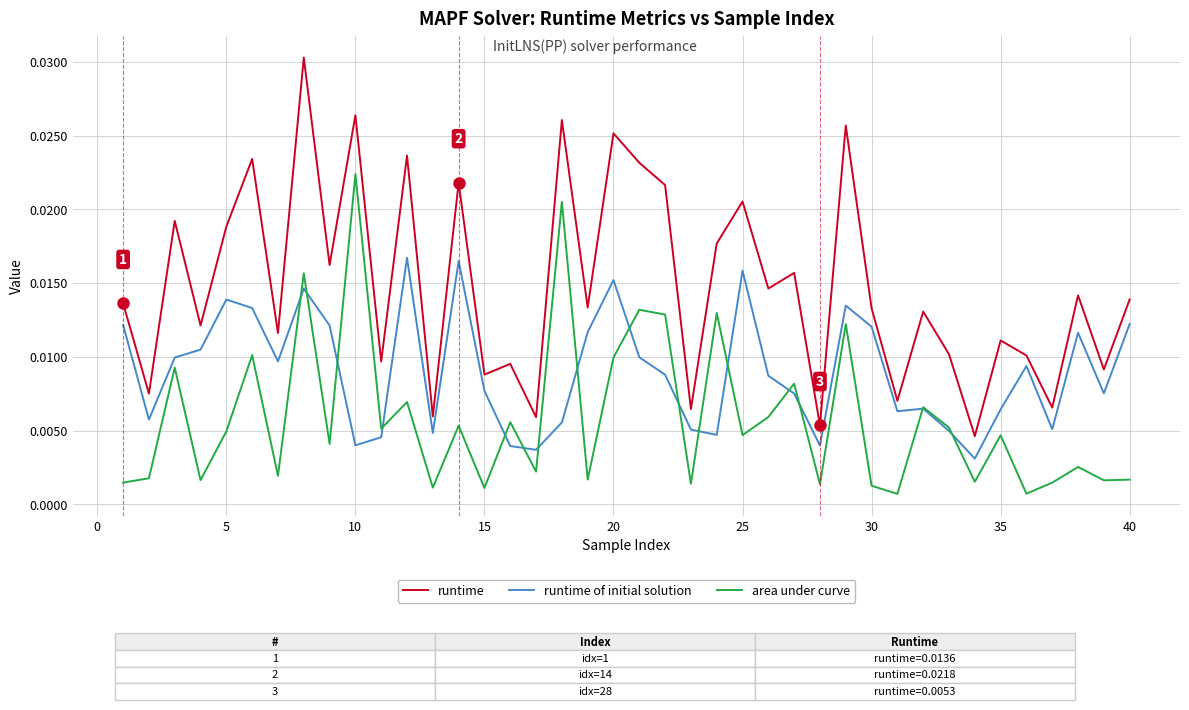

Rank the series by their maximum value, from highest to lowest.

runtime, area under curve, runtime of initial solution